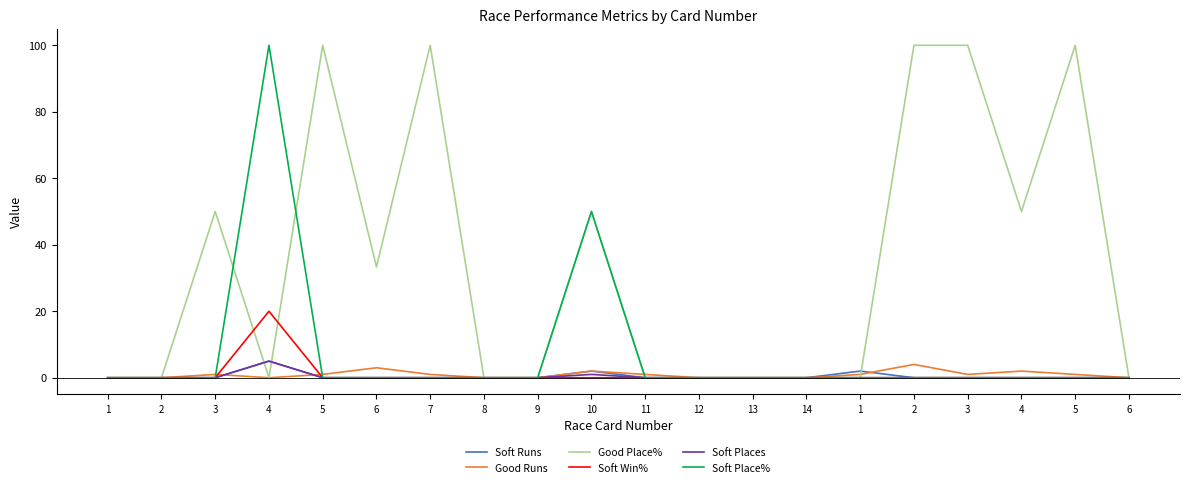

Reading right to left, what are all the values shown in this chart?

Soft Runs: 6=0.0	5=0.0	4=0.0	3=0.0	2=0.0	1=2.0	14=0.0	13=0.0	12=0.0	11=0.0	10=2.0	9=0.0	8=0.0	7=0.0	6=0.0	5=0.0	4=5.0	3=0.0	2=0.0	1=0.0
Good Runs: 6=0.0	5=1.0	4=2.0	3=1.0	2=4.0	1=1.0	14=0.0	13=0.0	12=0.0	11=1.0	10=2.0	9=0.0	8=0.0	7=1.0	6=3.0	5=1.0	4=0.0	3=1.0	2=0.0	1=0.0
Good Place%: 6=0.0	5=100.0	4=50.0	3=100.0	2=100.0	1=0.0	14=0.0	13=0.0	12=0.0	11=0.0	10=50.0	9=0.0	8=0.0	7=100.0	6=33.3	5=100.0	4=0.0	3=50.0	2=0.0	1=0.0
Soft Win%: 6=0.0	5=0.0	4=0.0	3=0.0	2=0.0	1=0.0	14=0.0	13=0.0	12=0.0	11=0.0	10=0.0	9=0.0	8=0.0	7=0.0	6=0.0	5=0.0	4=20.0	3=0.0	2=0.0	1=0.0
Soft Places: 6=0.0	5=0.0	4=0.0	3=0.0	2=0.0	1=0.0	14=0.0	13=0.0	12=0.0	11=0.0	10=1.0	9=0.0	8=0.0	7=0.0	6=0.0	5=0.0	4=5.0	3=0.0	2=0.0	1=0.0
Soft Place%: 6=0.0	5=0.0	4=0.0	3=0.0	2=0.0	1=0.0	14=0.0	13=0.0	12=0.0	11=0.0	10=50.0	9=0.0	8=0.0	7=0.0	6=0.0	5=0.0	4=100.0	3=0.0	2=0.0	1=0.0